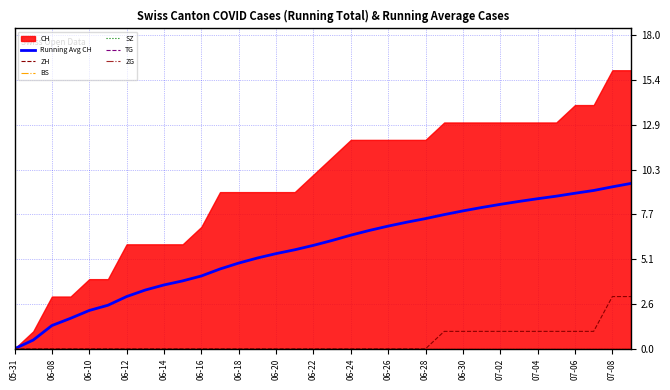

What is the highest value of the ZH series?

3.0